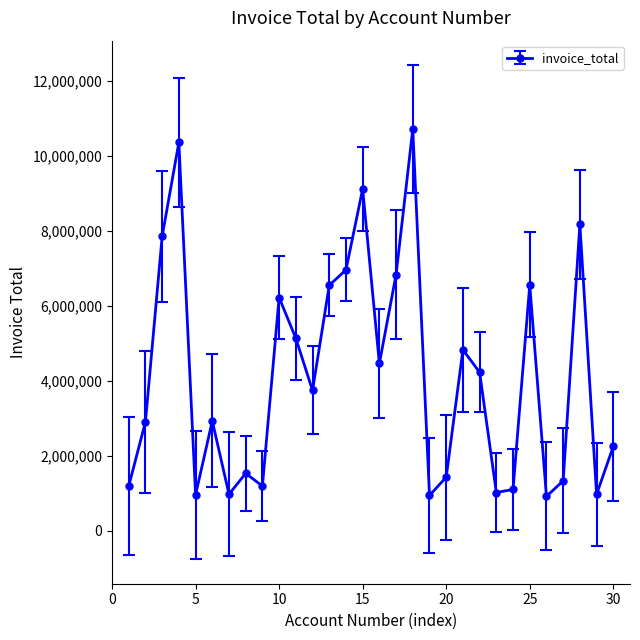

How many interior local peaks (higher than both neighbors) does the data have?

9